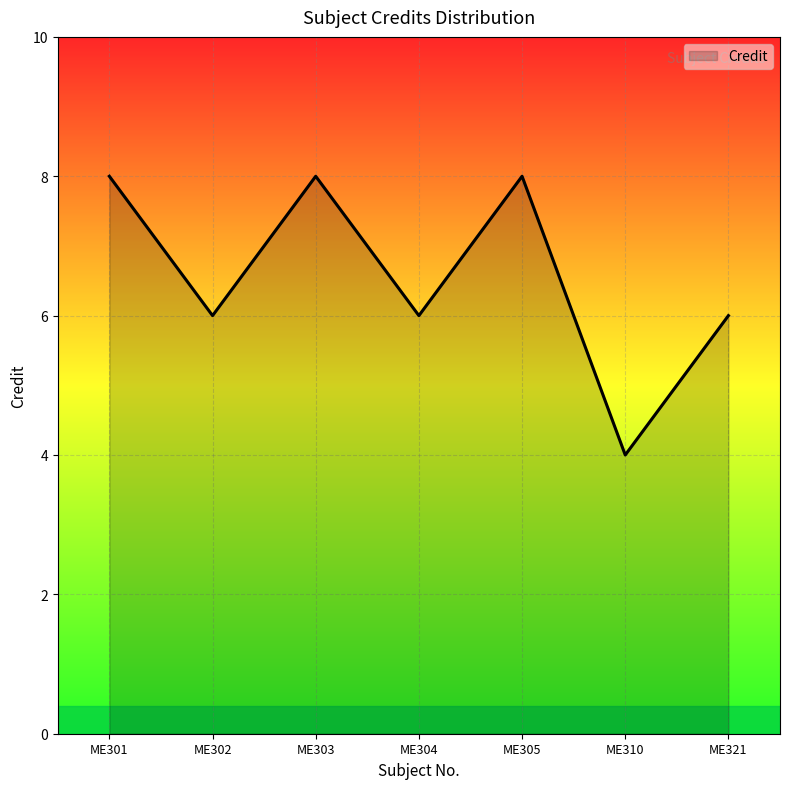

The chart shows a value of 3 at ME302. True or false?

False